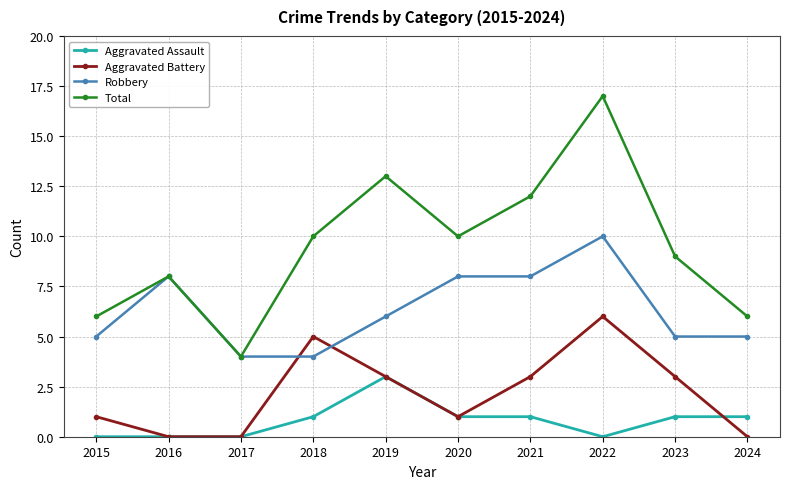

Which category has the highest value in the Aggravated Assault series?

2019